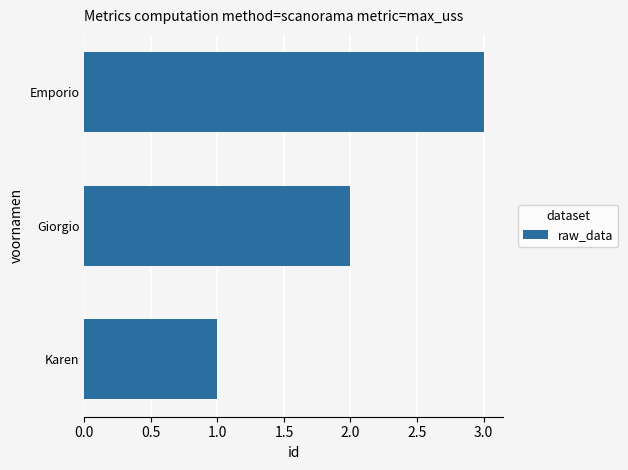

The chart shows a value of 2 at Karen. True or false?

False